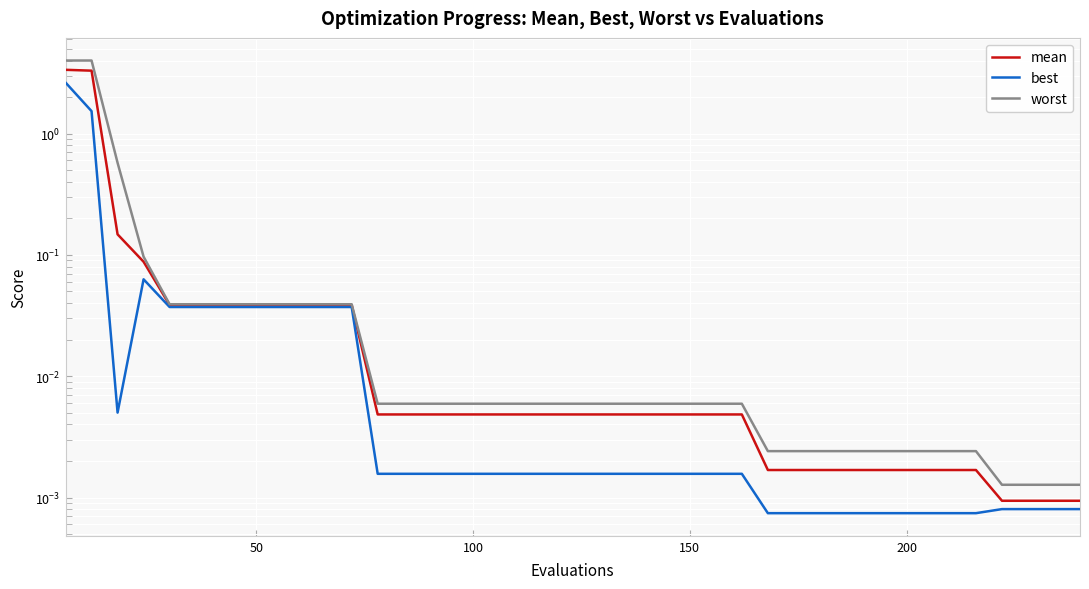

What are all the series names shown in the legend?

mean, best, worst